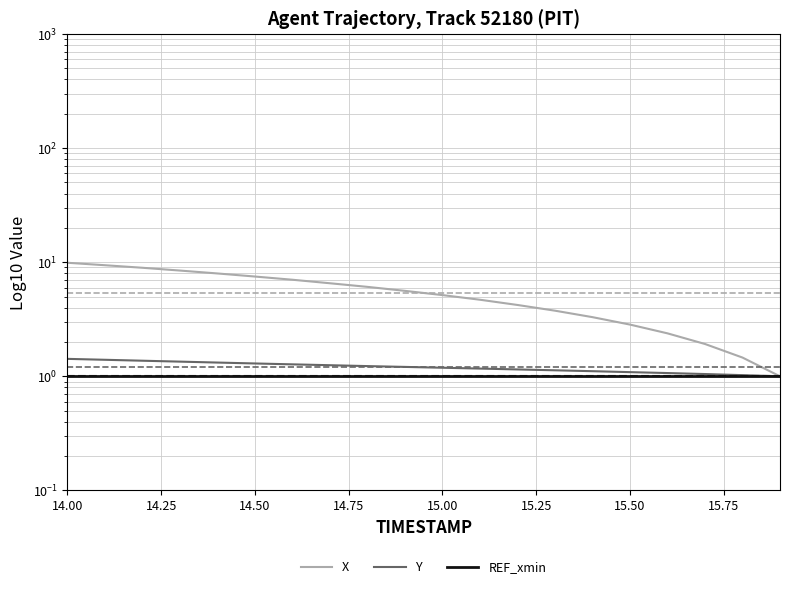

What are all the series names shown in the legend?

X, Y, REF_xmin